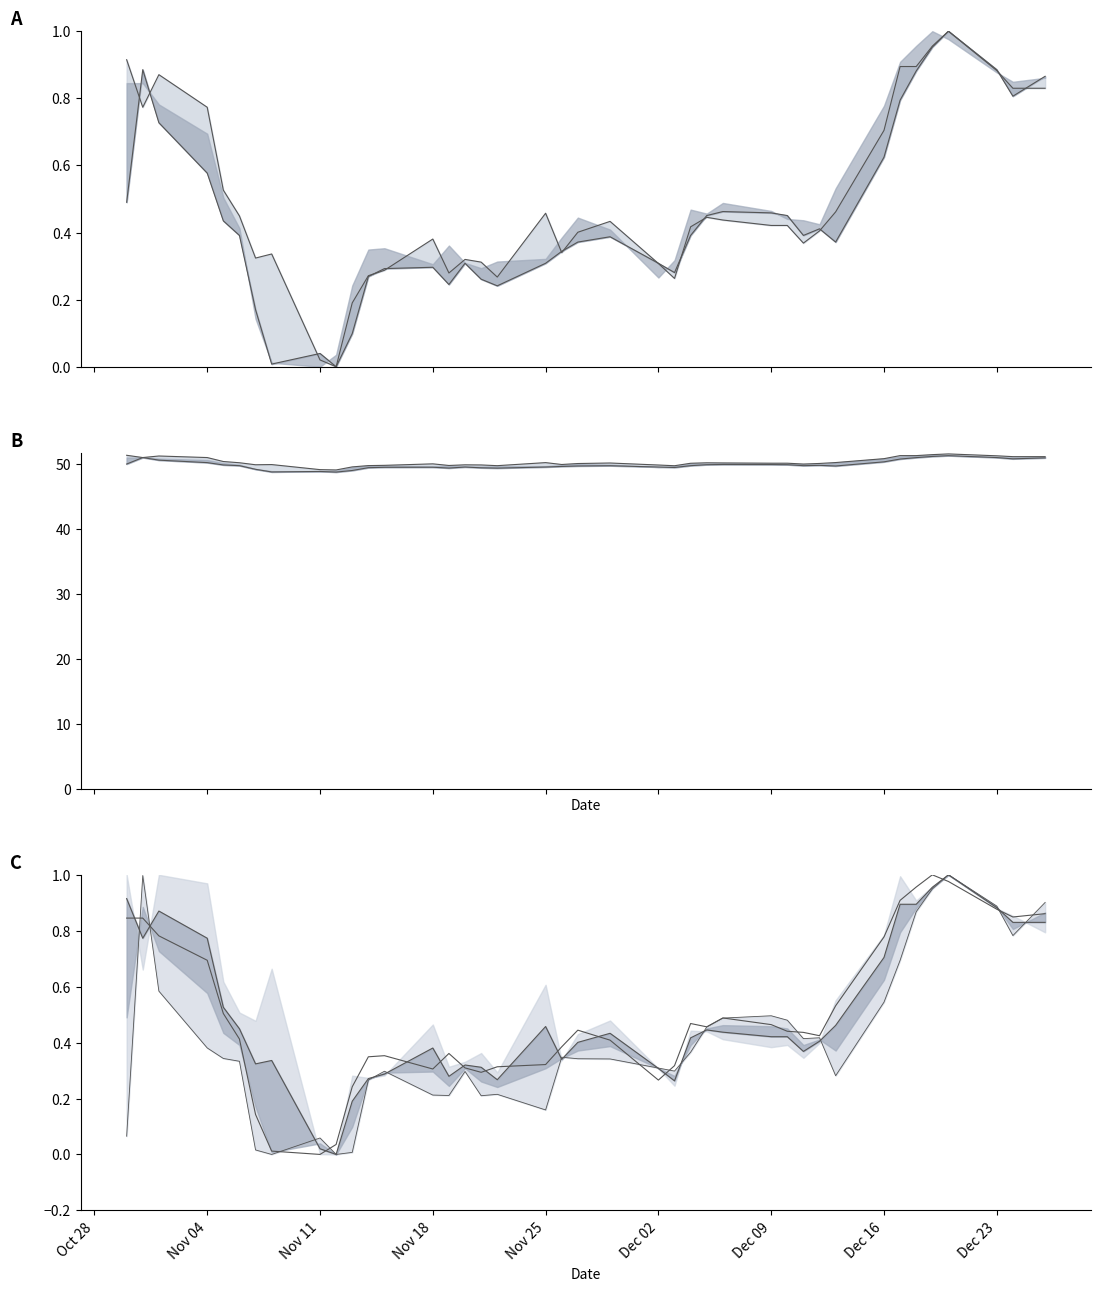

How many lines are shown in the chart?

4